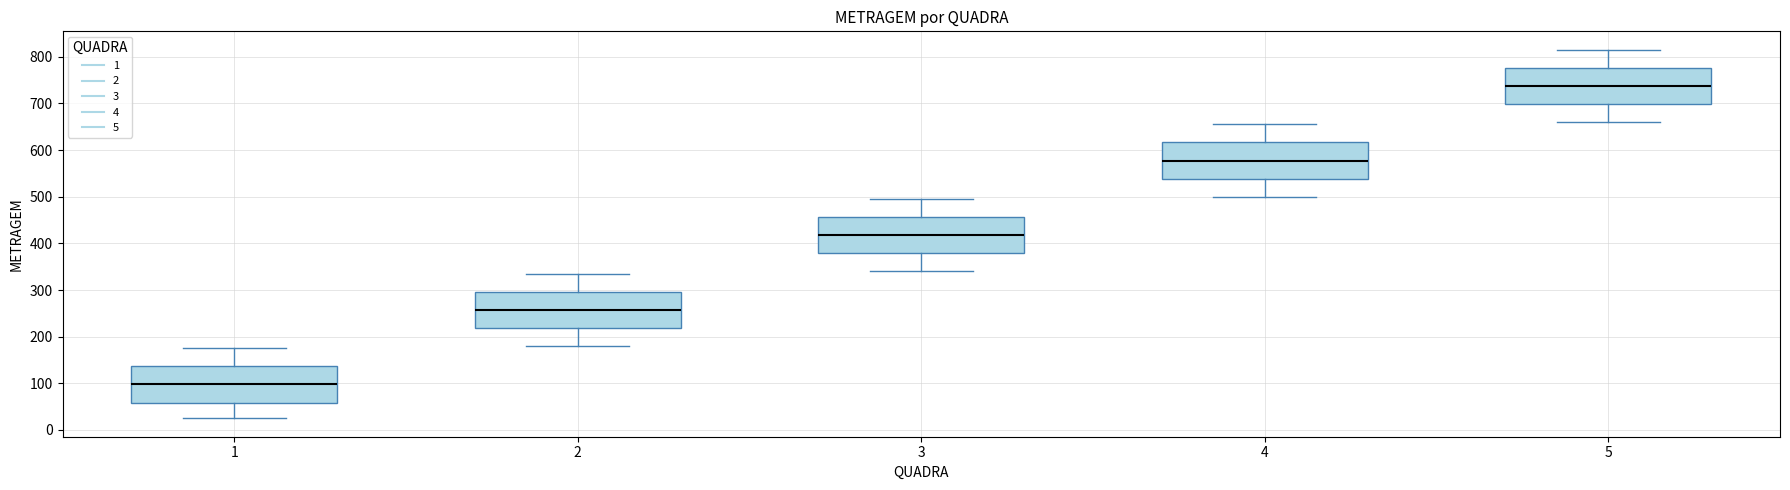

Where does the median line of the box at x = 2 sit on the y-axis? The values are not printed on the chart, so give them approximately, as read against the axis.

260